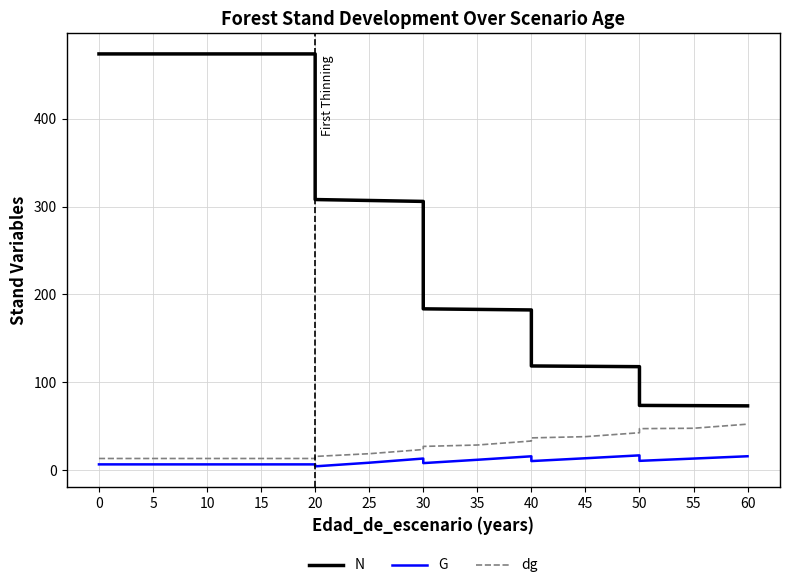

The value of N at 40 is 170.3. True or false?

False